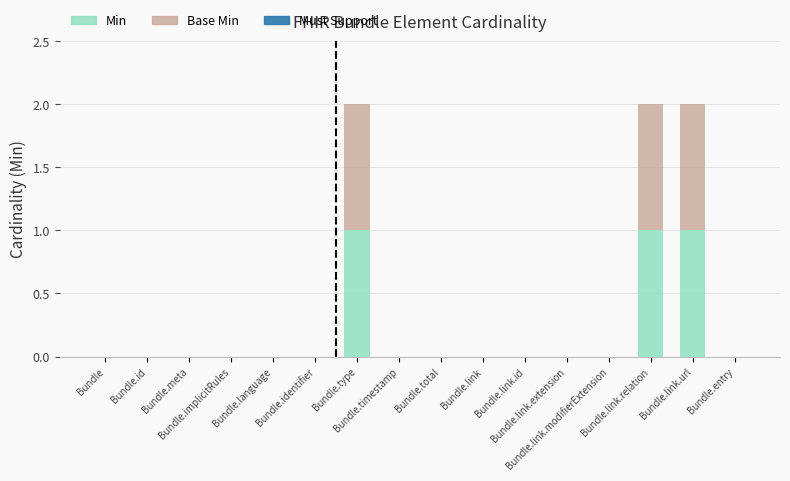

Are the bars horizontal?

No